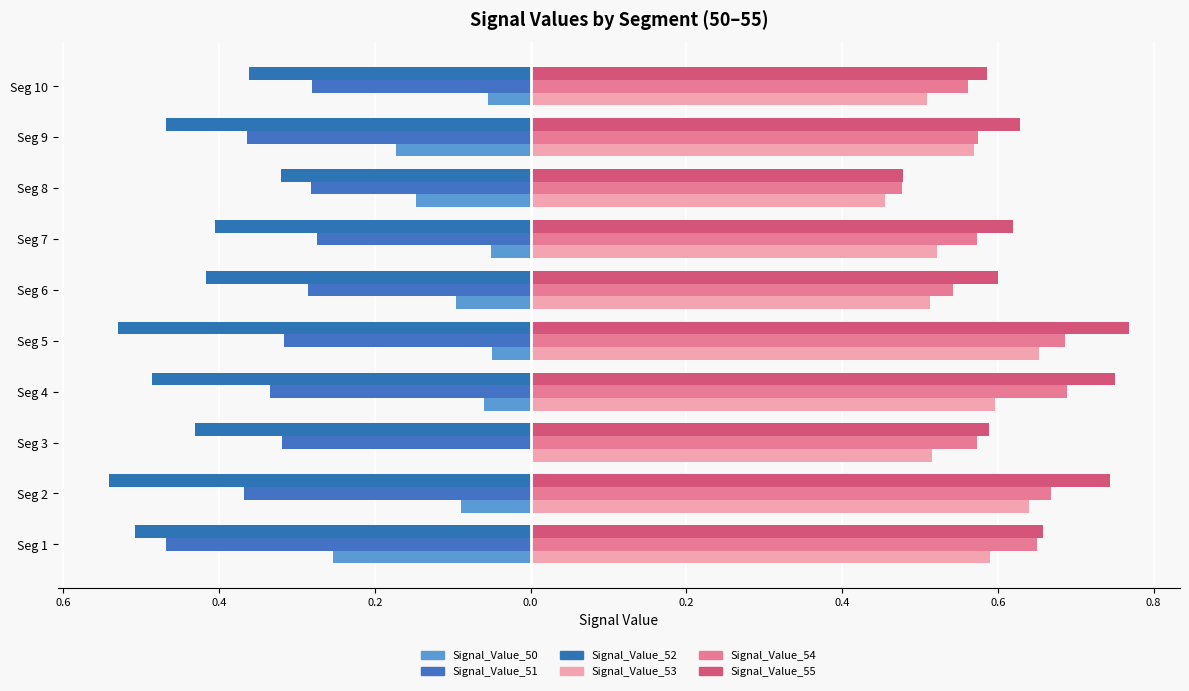

How many categories are shown in the chart?

10